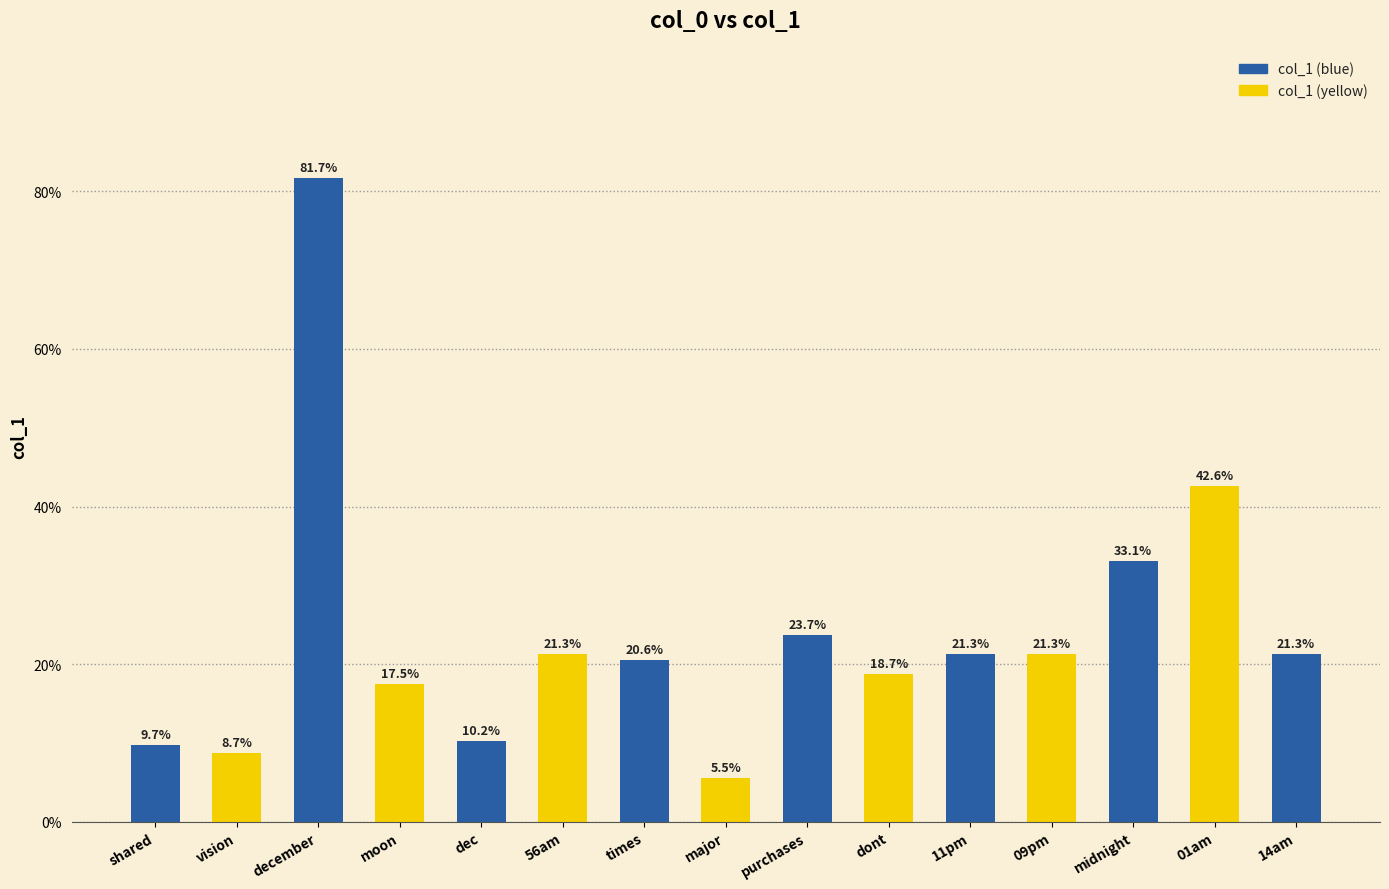

What position from the left is dec?

5